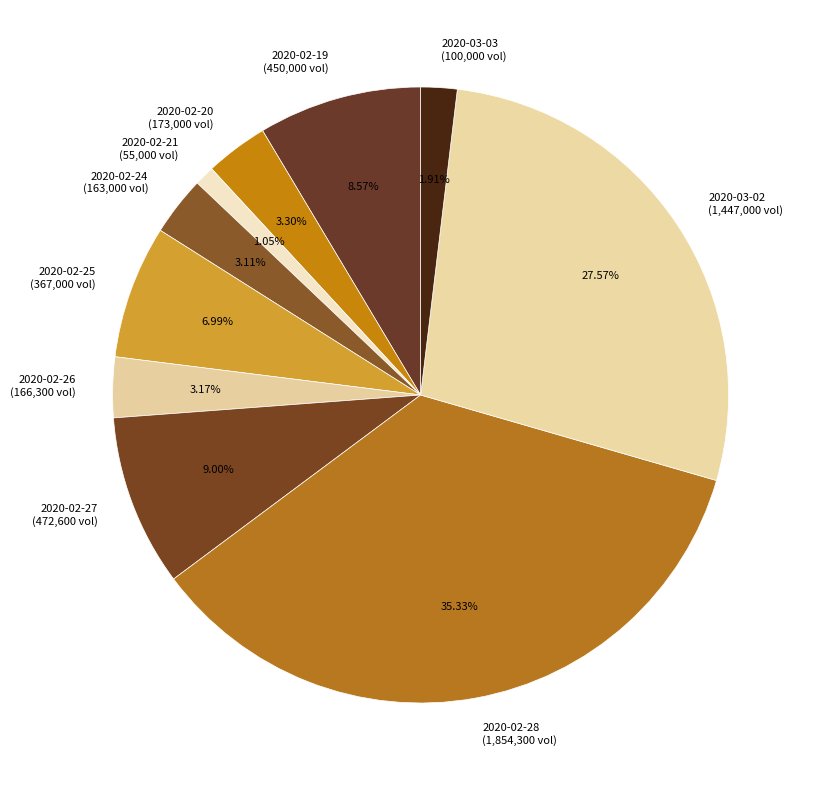

The 2020-02-24 slice represents 3% of the pie. True or false?

True